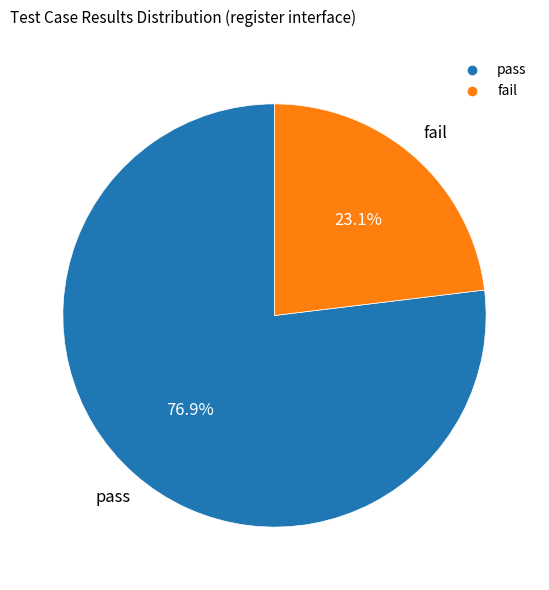

Is it true that fail is 32% of the pie?

False